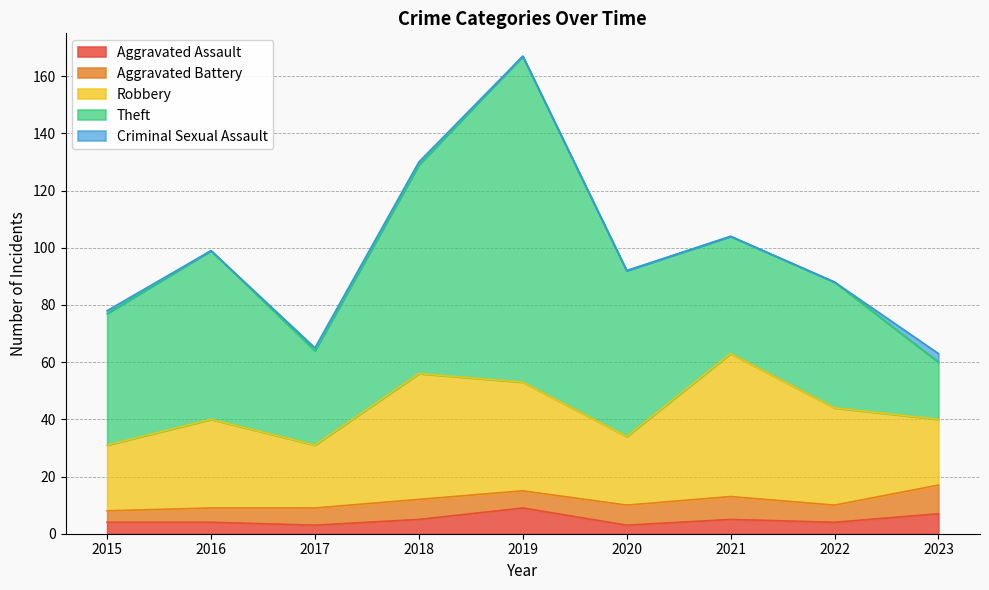

Reading right to left, transcribe all the data shown in this chart.

Aggravated Assault: 2023=7	2022=4	2021=5	2020=3	2019=9	2018=5	2017=3	2016=4	2015=4
Aggravated Battery: 2023=10	2022=6	2021=8	2020=7	2019=6	2018=7	2017=6	2016=5	2015=4
Robbery: 2023=23	2022=34	2021=50	2020=24	2019=38	2018=44	2017=22	2016=31	2015=23
Theft: 2023=20	2022=44	2021=41	2020=58	2019=114	2018=73	2017=33	2016=59	2015=46
Criminal Sexual Assault: 2023=3	2022=0	2021=0	2020=0	2019=0	2018=1	2017=1	2016=0	2015=1